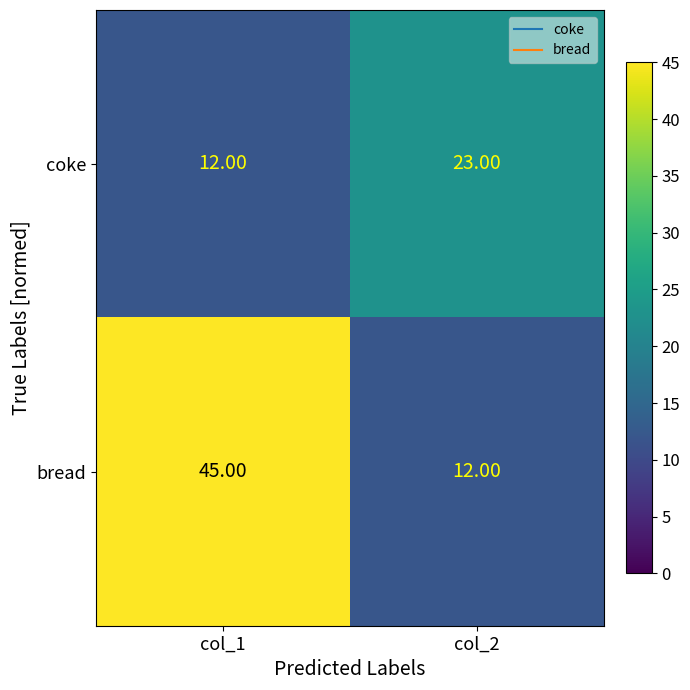

What is the sum of the coke values at col_2 and col_1?

35